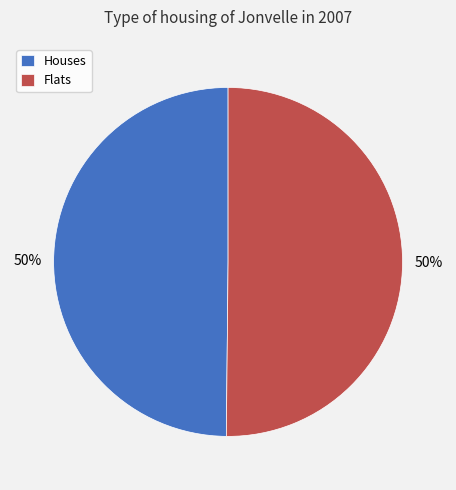

Combined, do Flats and Houses account for over 50%?

Yes